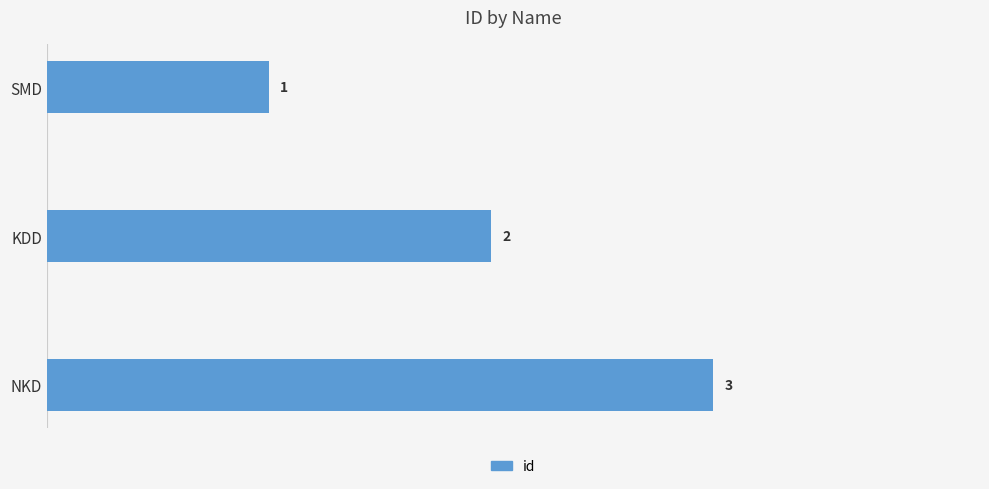

Where is the data nearest to the value 2?

KDD